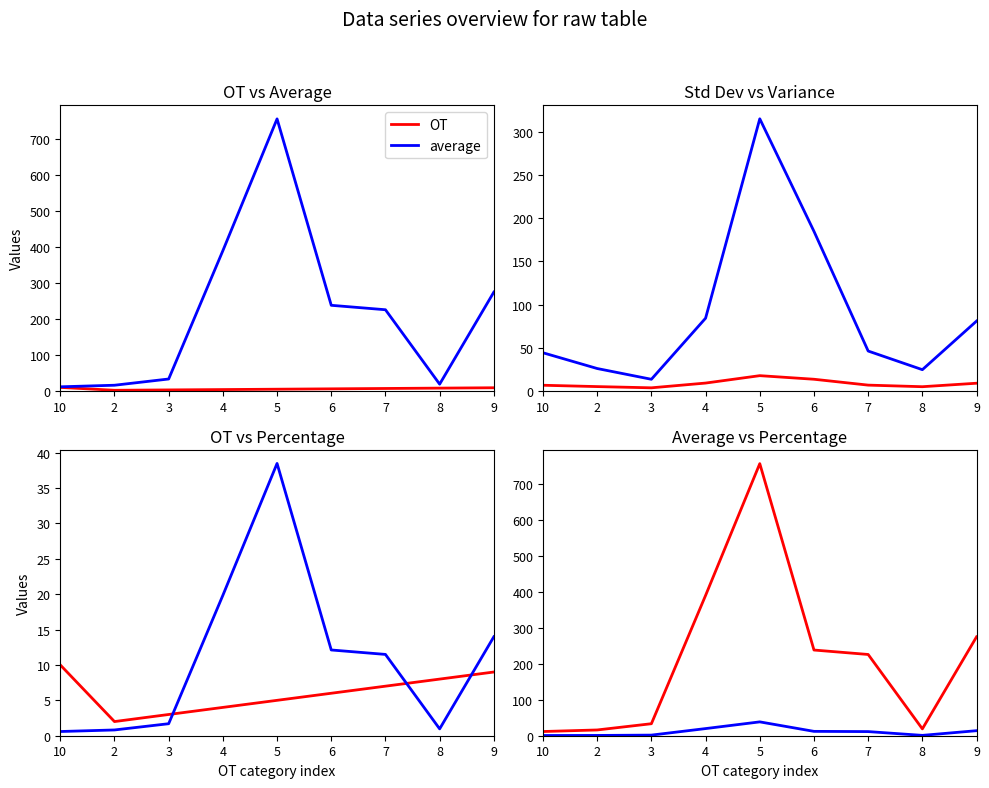

Reading left to right, list all the values displayed in this chart.

OT: 10.0	2.0	3.0	4.0	5.0	6.0	7.0	8.0	9.0
average: 11.7	16.0	33.3	389.7	755.7	238.0	225.7	19.0	274.7
std_dev: 6.6	5.1	3.7	9.2	17.7	13.6	6.8	5.0	9.0
variance: 44.2	26.0	13.6	84.2	314.9	184.7	46.2	24.7	80.9
percentage: 0.6	0.8	1.7	19.8	38.5	12.1	11.5	1.0	14.0